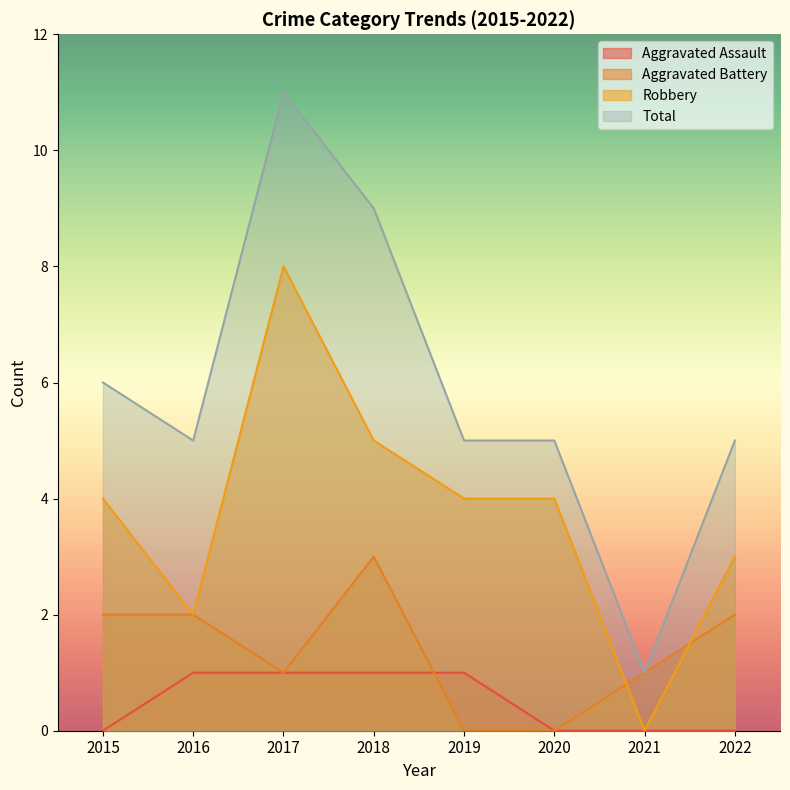

Is it true that Robbery equals 4 at 2015?

True